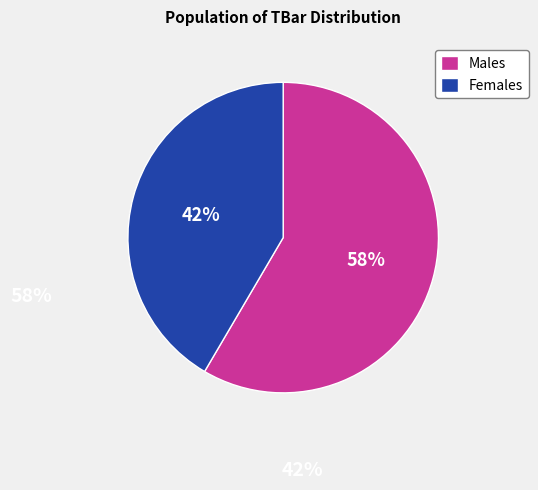

To the nearest percent, what percentage of the pie is Females?

42%